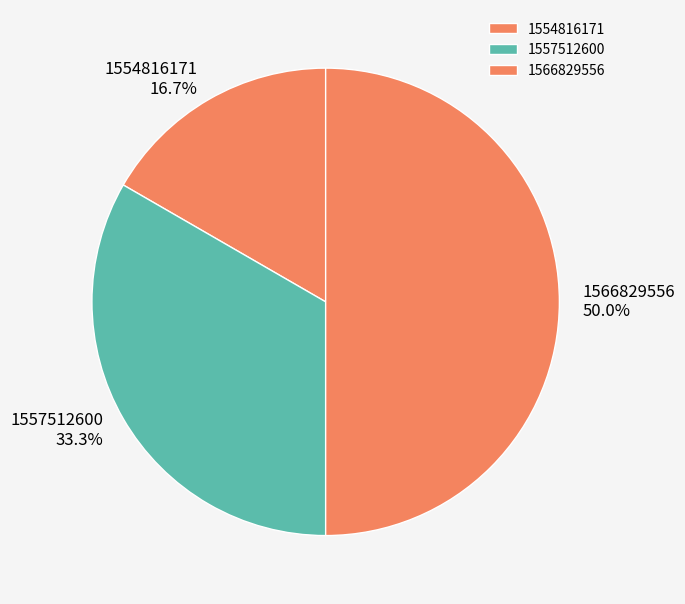

Which slice is the smallest?

1554816171